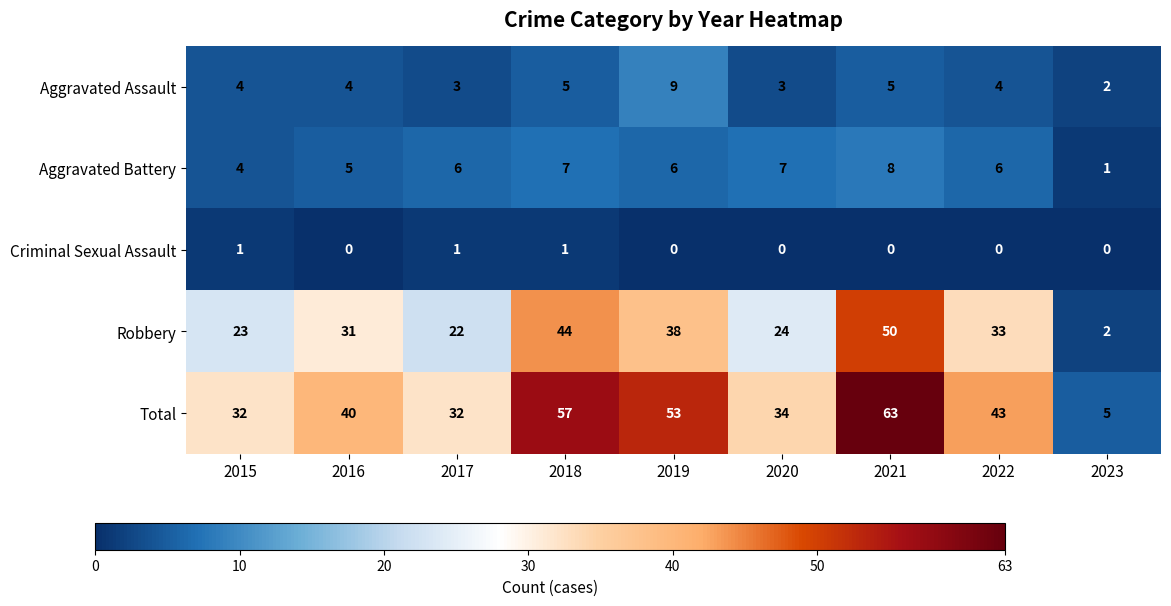

At 2021, list the series in order from largest to smallest.

Total, Robbery, Aggravated Battery, Aggravated Assault, Criminal Sexual Assault